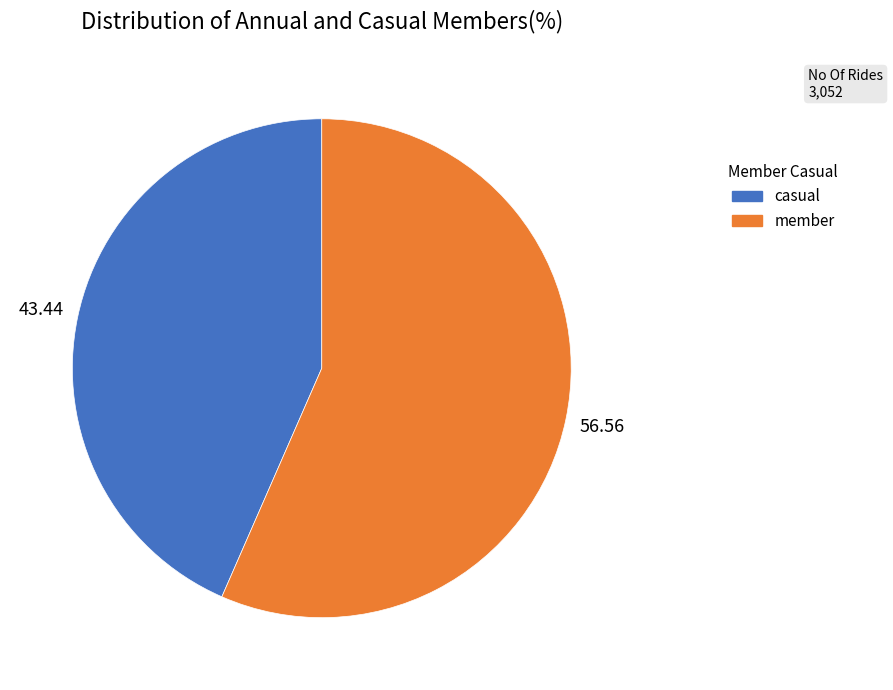

Does any single category account for the majority?

Yes